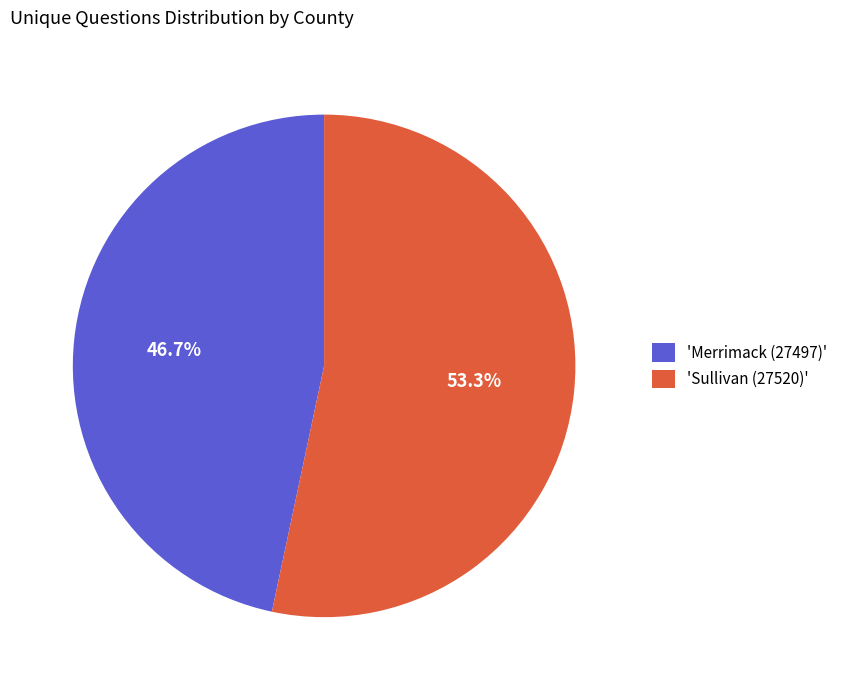

How many slices are in this pie chart?

2